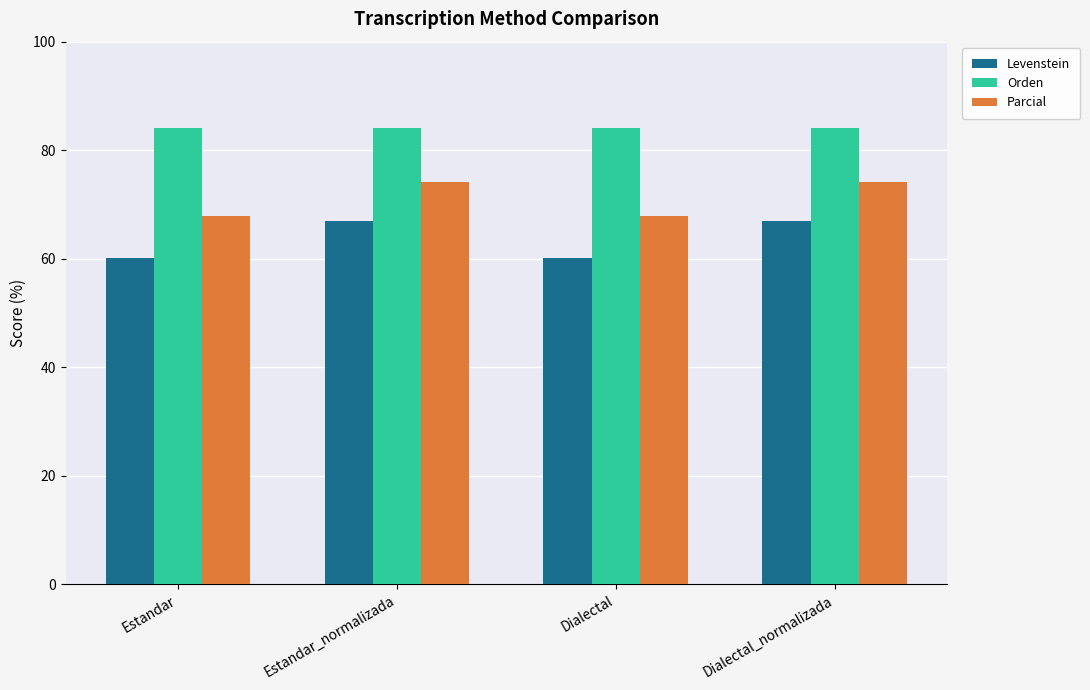

How many bars are there in total?

12